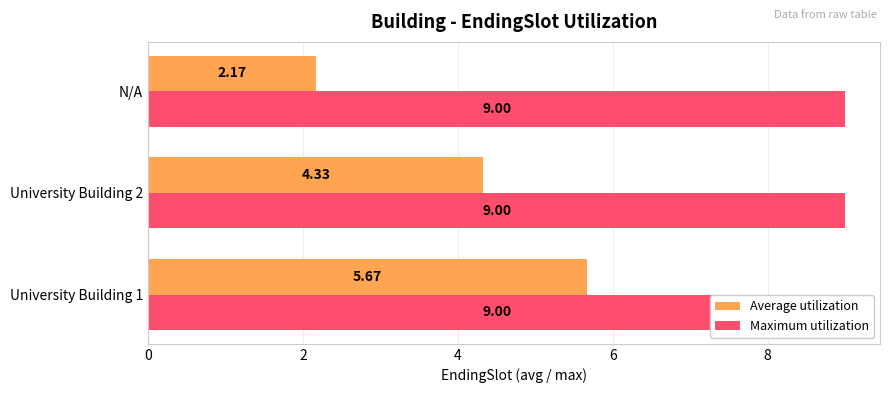

What is the value of the Average utilization bar at the 1st from the left?

5.7